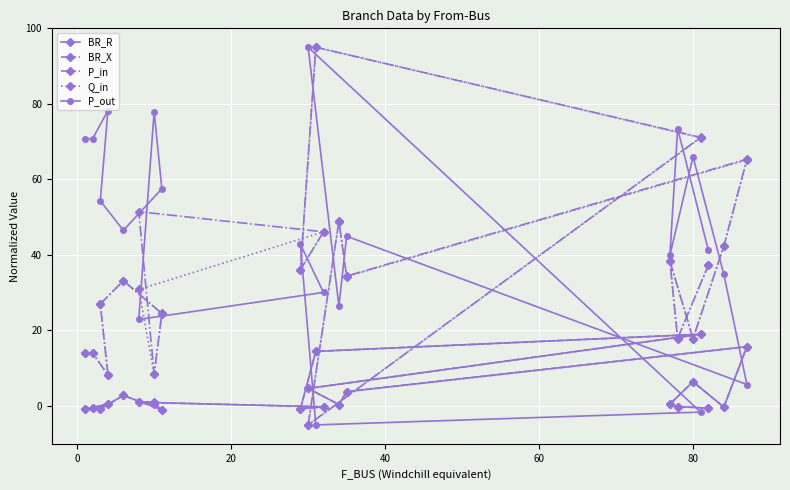

What is the value of the Q_in point at the 1st from the left?

14.0